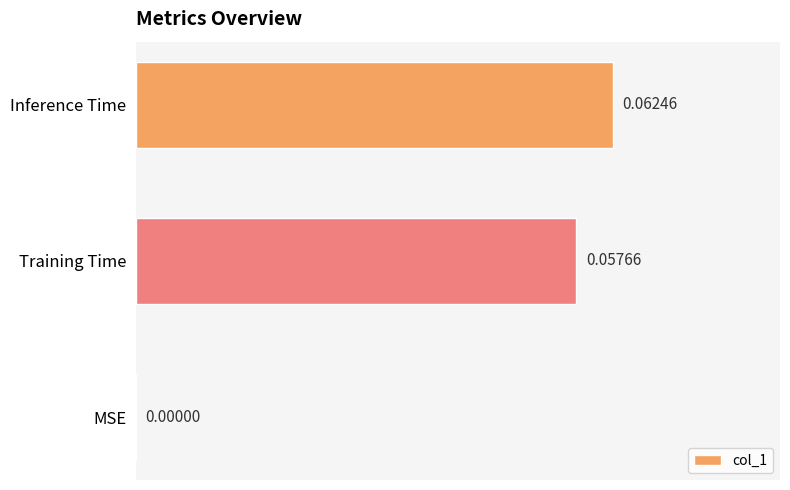

Which has a higher value, MSE or Inference Time?

Inference Time